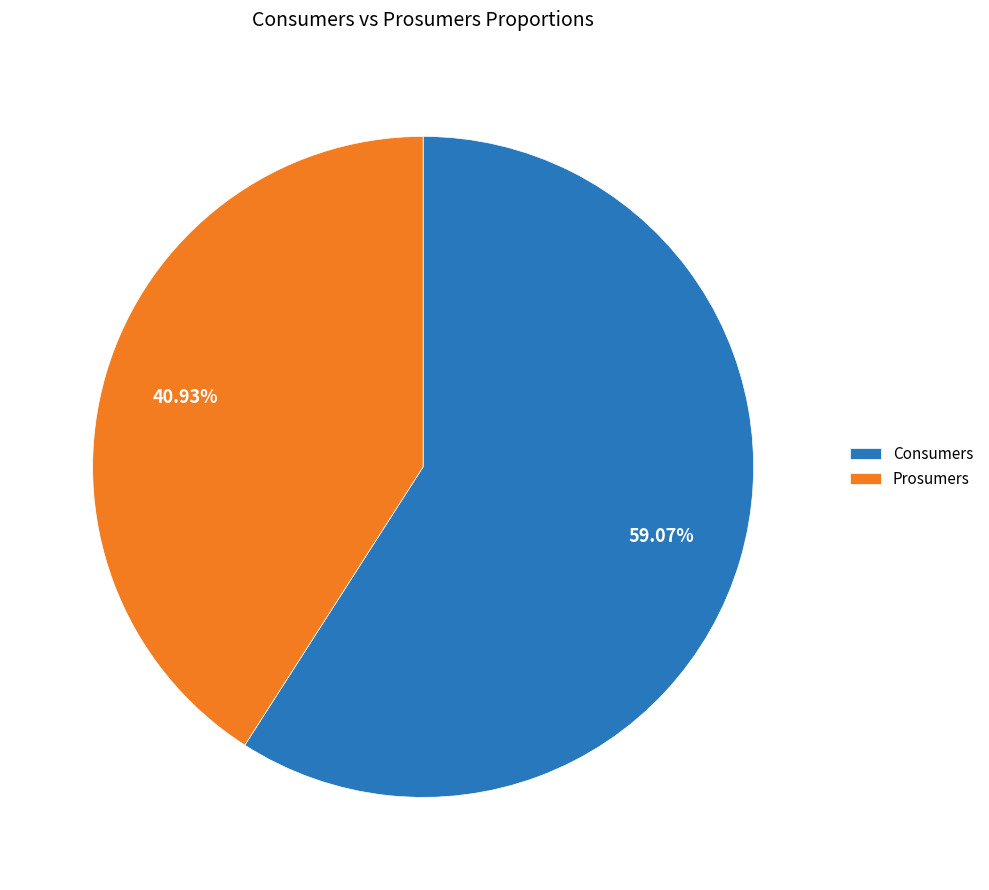

How many segments does this pie chart have?

2